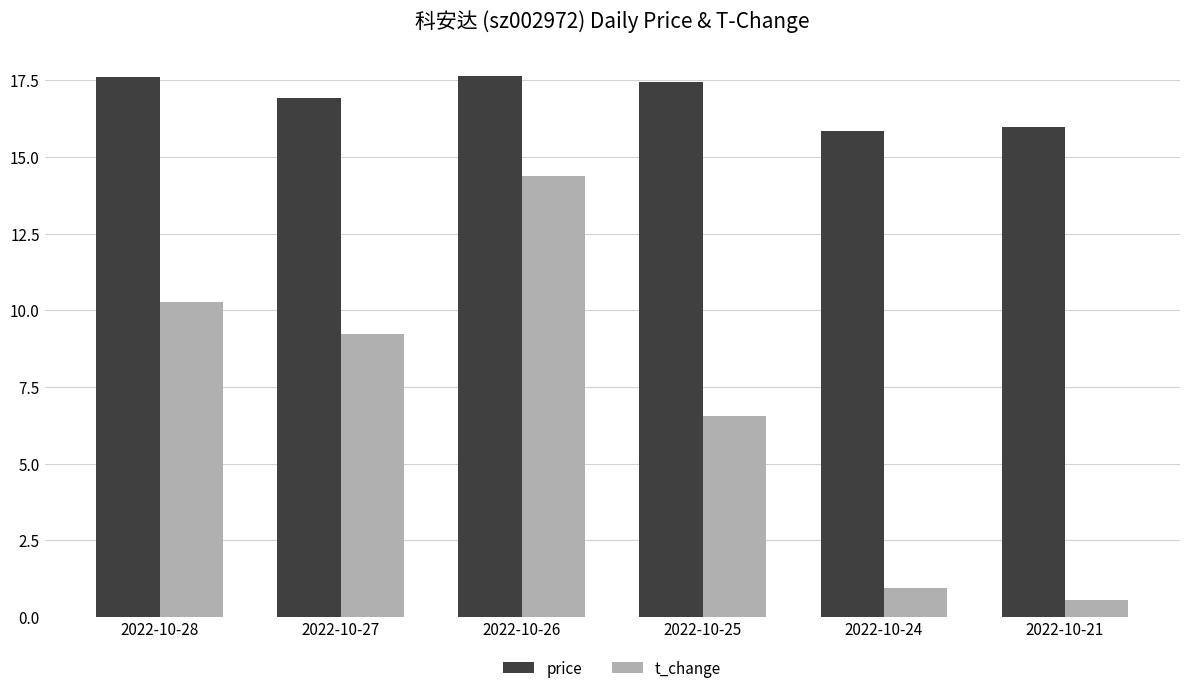

At which label does t_change first exceed 9?

2022-10-28